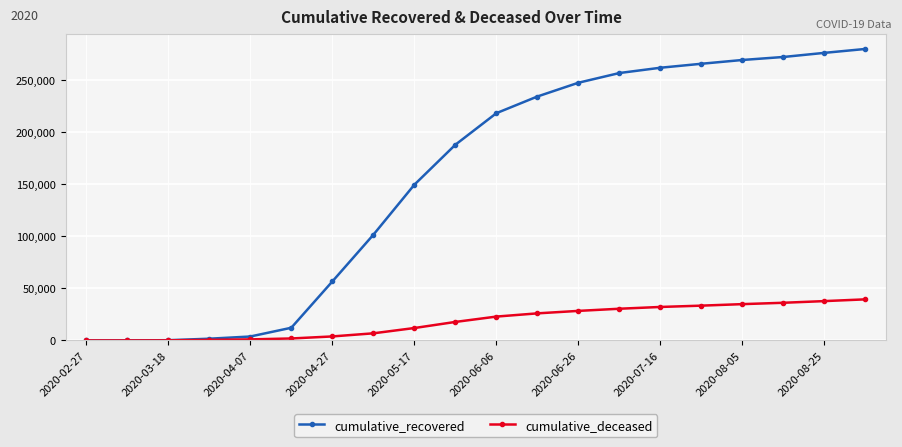

What is the difference between the maximum and minimum values in the cumulative_deceased series?

39451